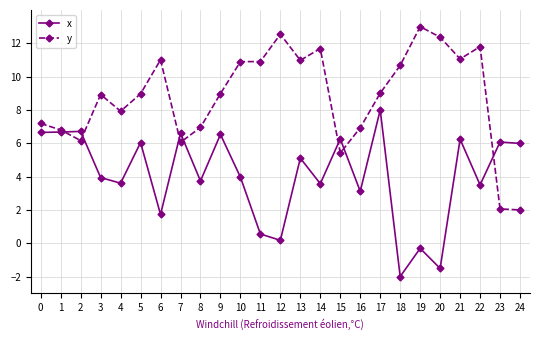

What value does the x series have at 9?

6.5